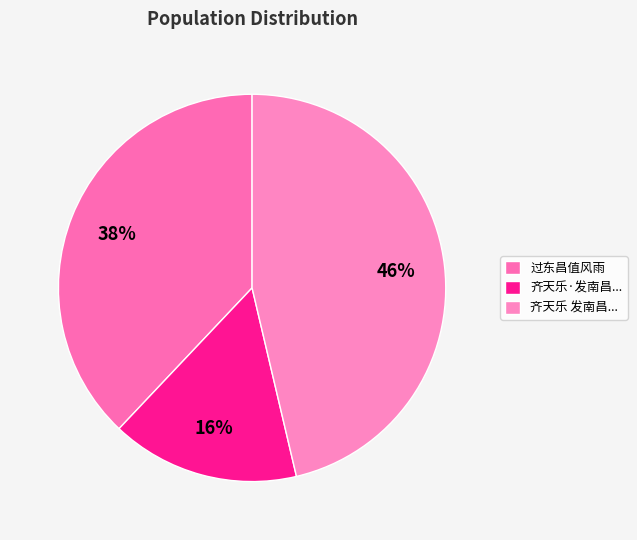

Does any single category account for the majority?

No